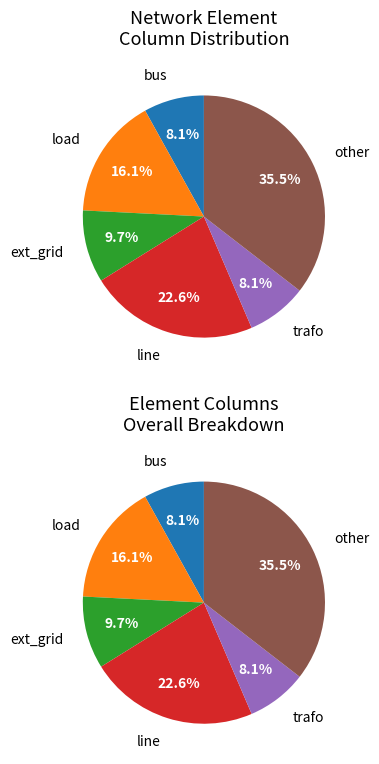

True or false: line accounts for 23% of the total.

True